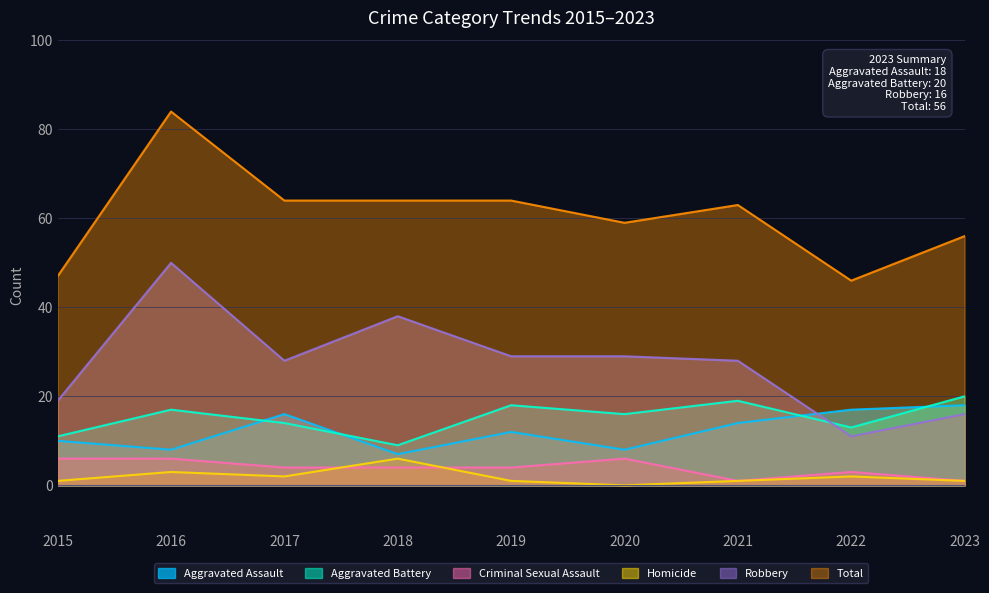

How many categories are shown in the chart?

9